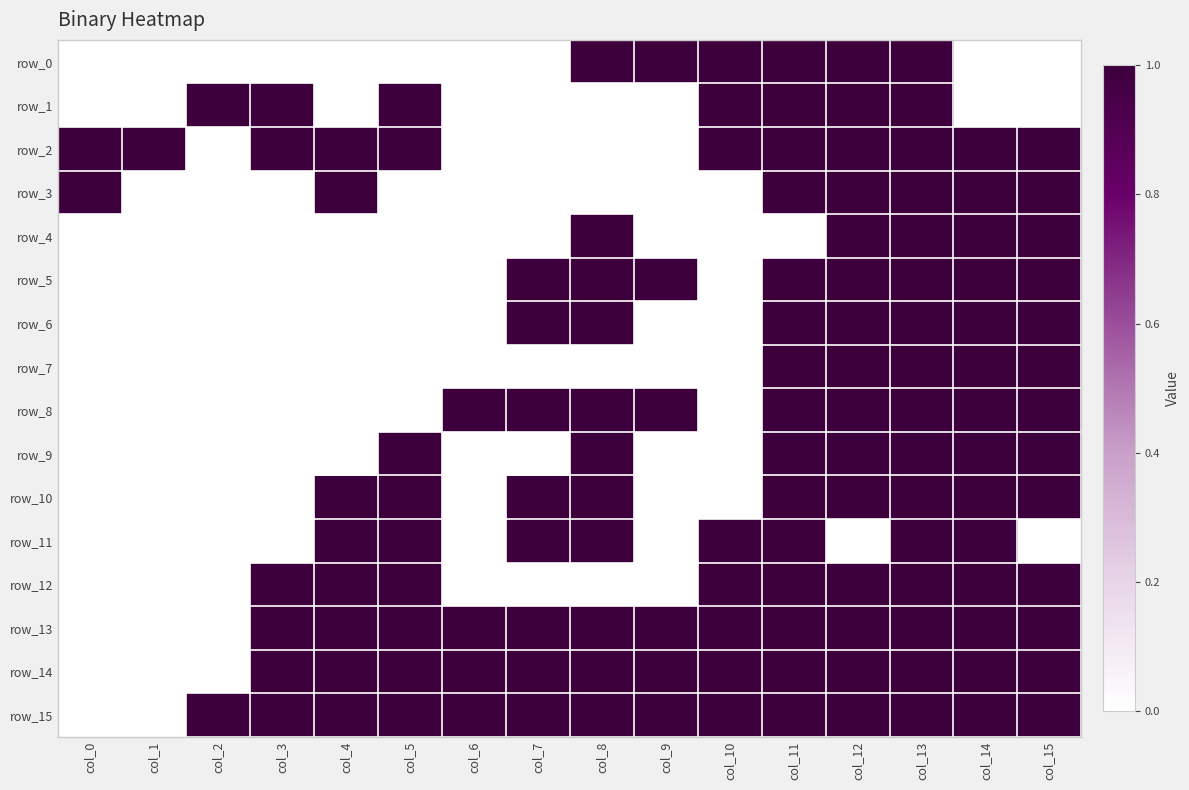

At col_9, list the series in order from largest to smallest.

row_0, row_5, row_8, row_13, row_14, row_15, row_1, row_2, row_3, row_4, row_6, row_7, row_9, row_10, row_11, row_12